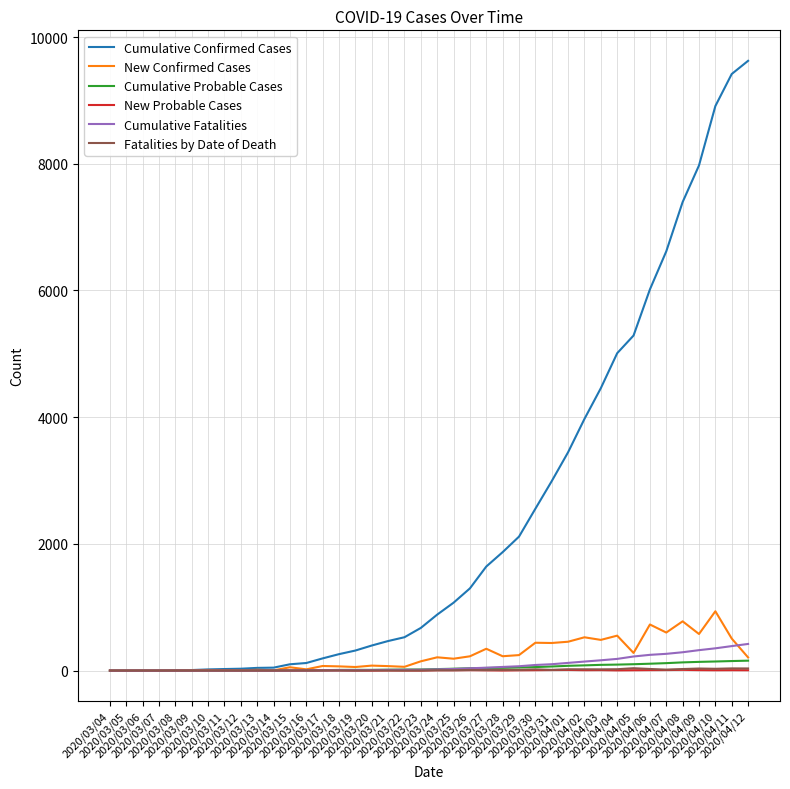

Which series has the largest range (max minus min)?

Cumulative Confirmed Cases